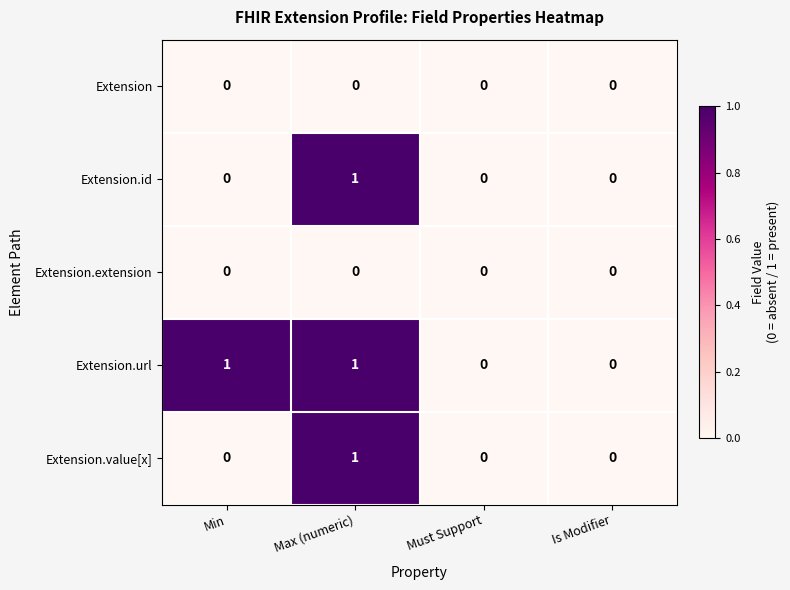

Which category has the highest value in the Extension.value[x] series?

Max (numeric)